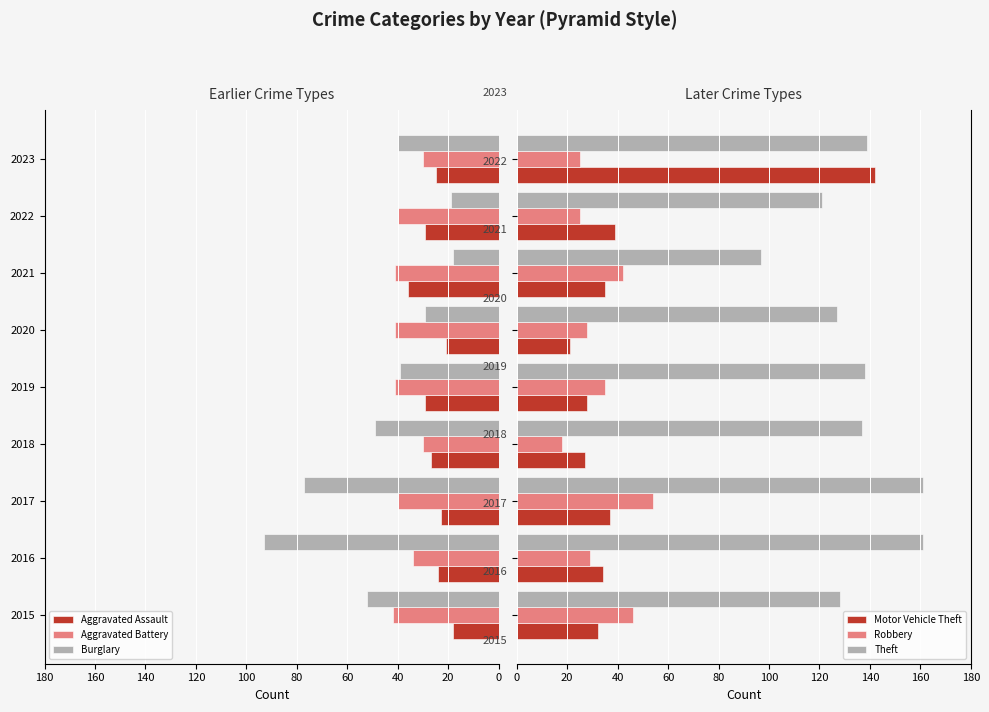

Which series has the largest range (max minus min)?

Motor Vehicle Theft